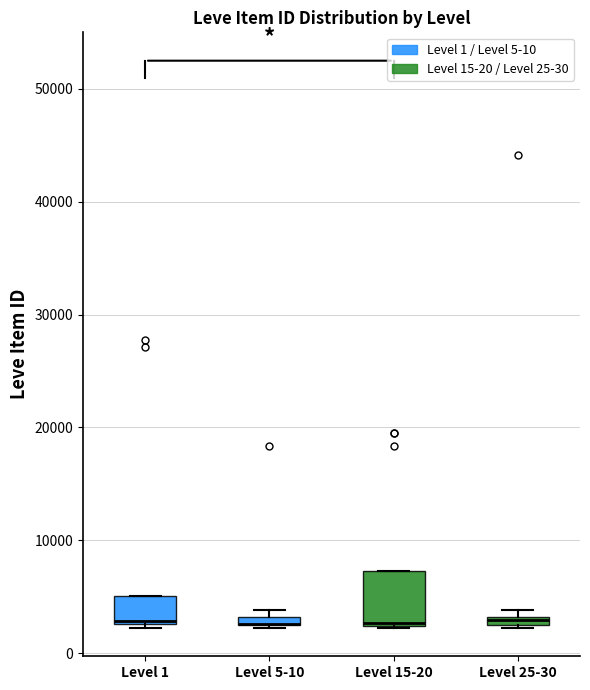

Where is the lower edge of the box for Level 25-30 on the y-axis? The values are not printed on the chart, so give them approximately, as read against the axis.

2000